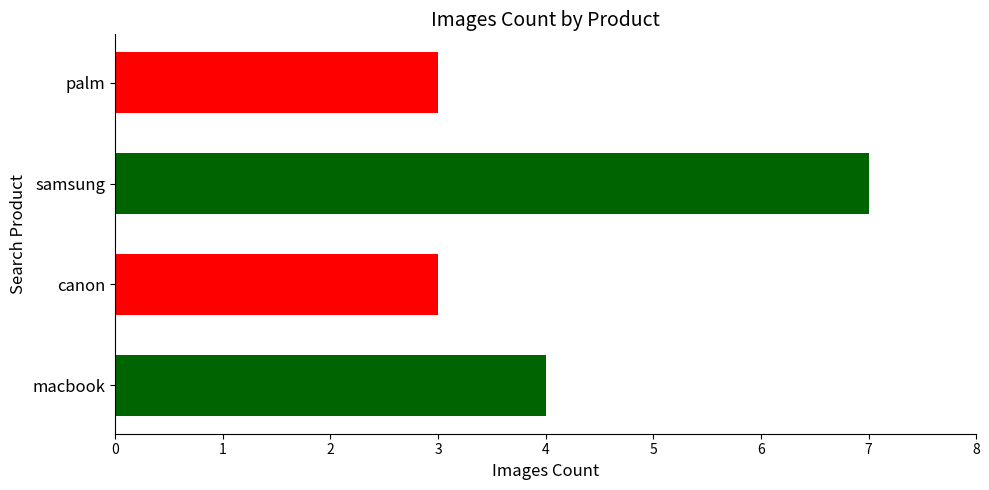

What is the average value?

4